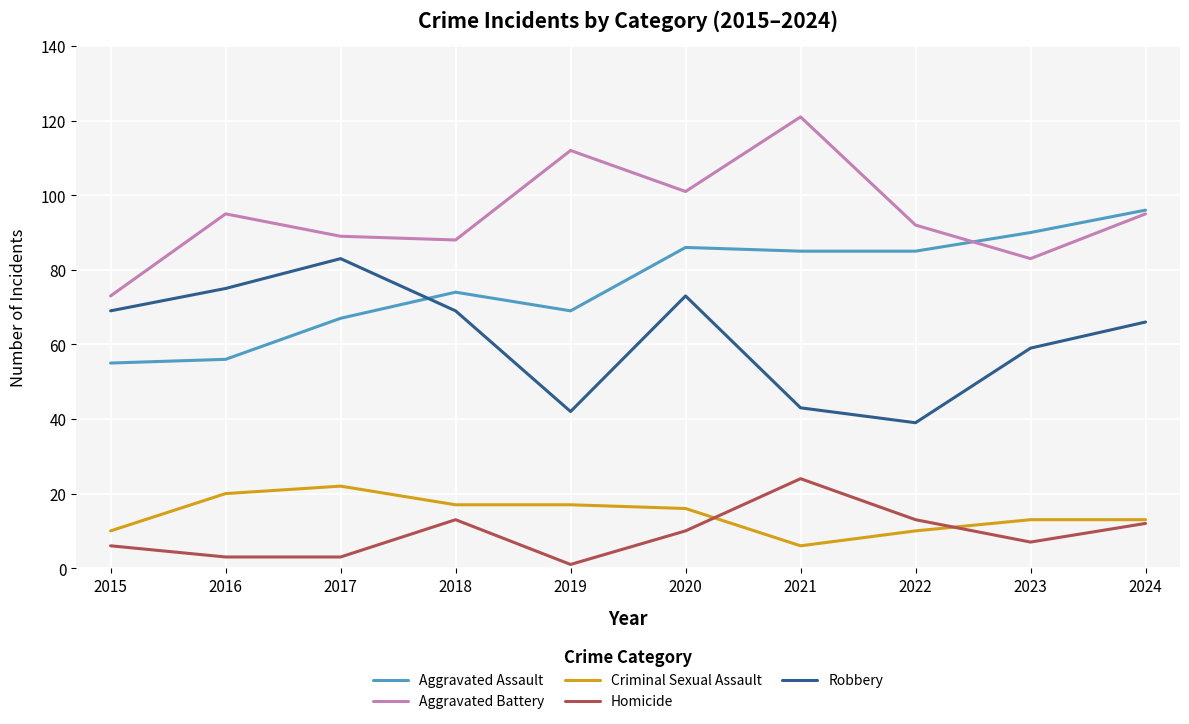

What is the total value across all series at 2022?

239